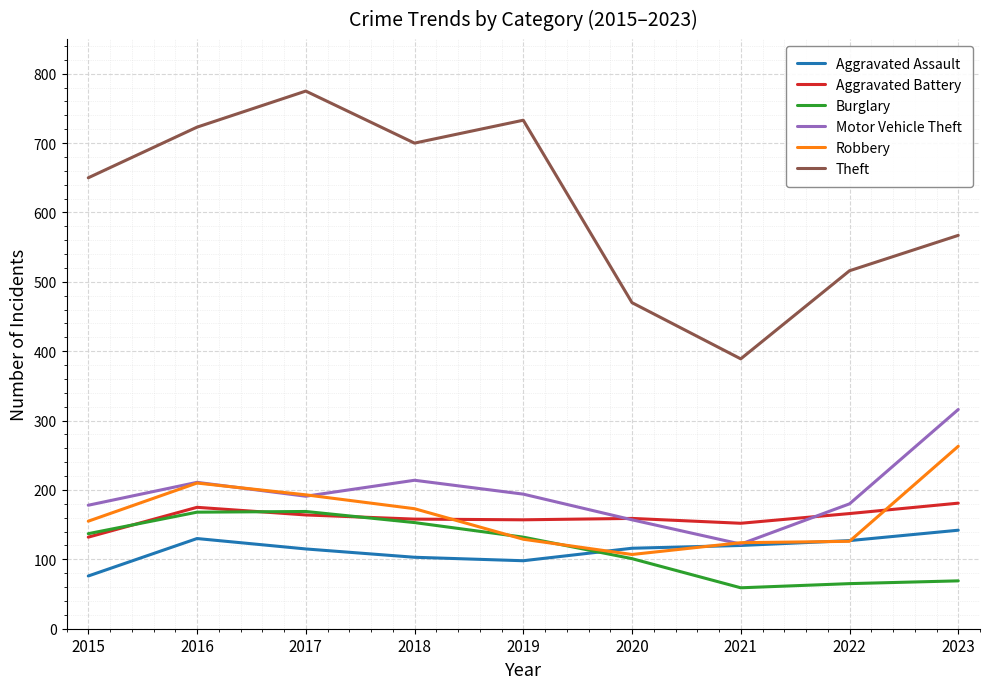

True or false: Burglary and Theft cross at least once.

False